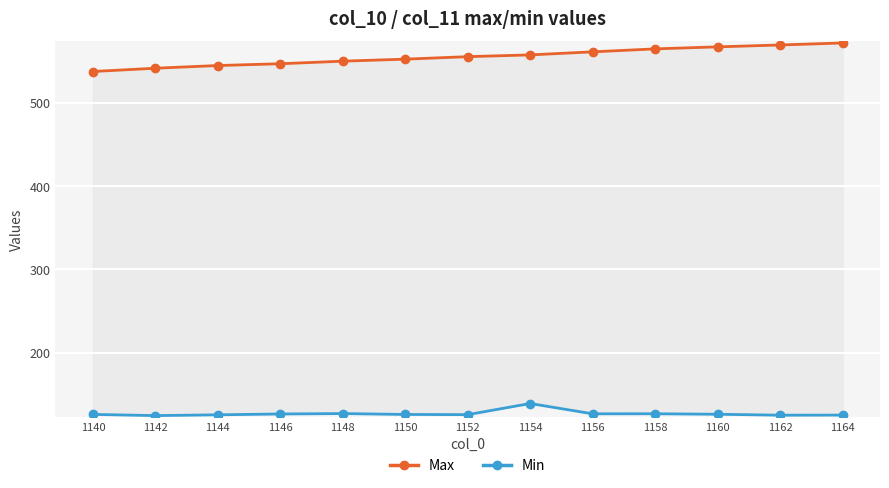

Rank the series at 1156 from lowest to highest value.

Min, Max